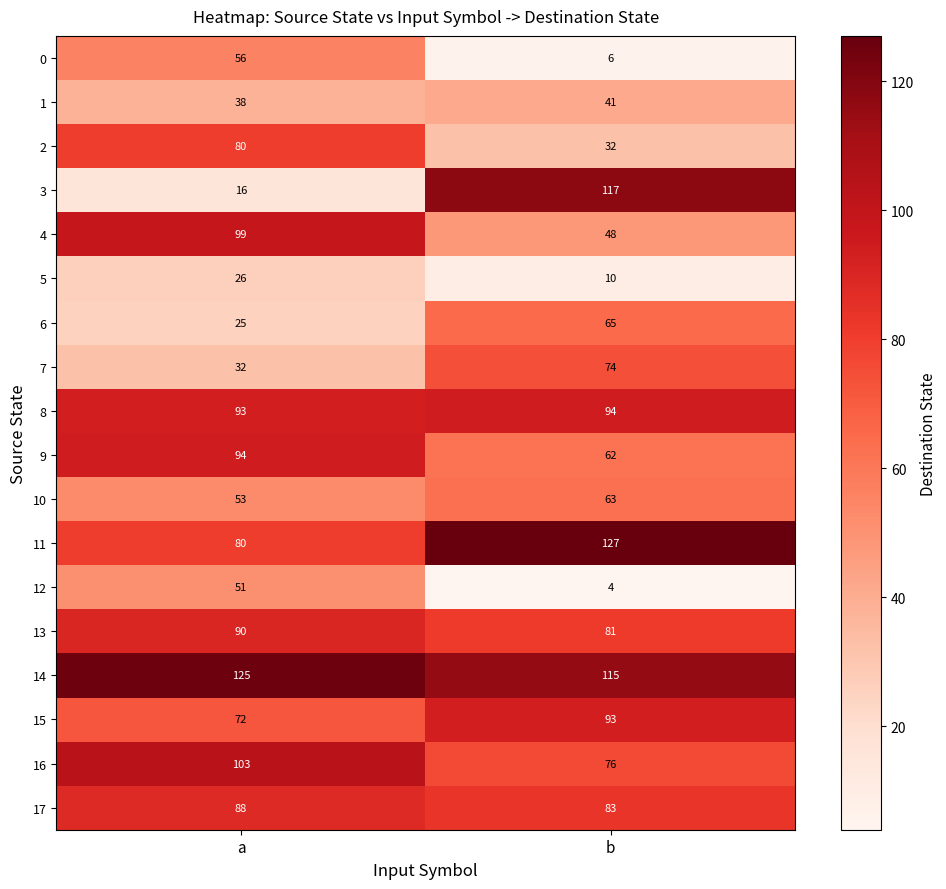

What value does the 10 series have at b?

63